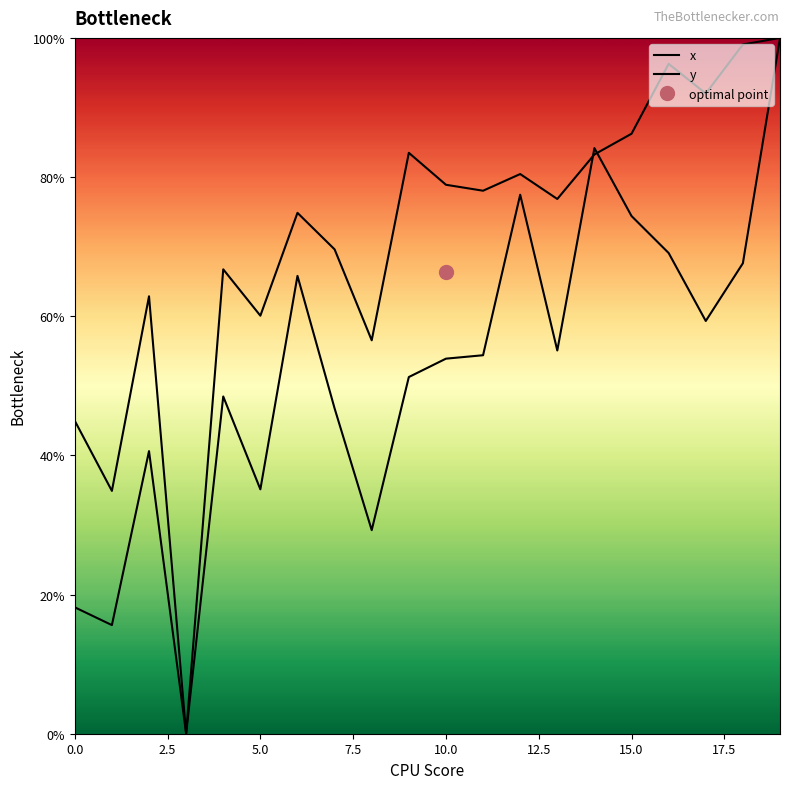

True or false: x and y intersect in this chart.

True